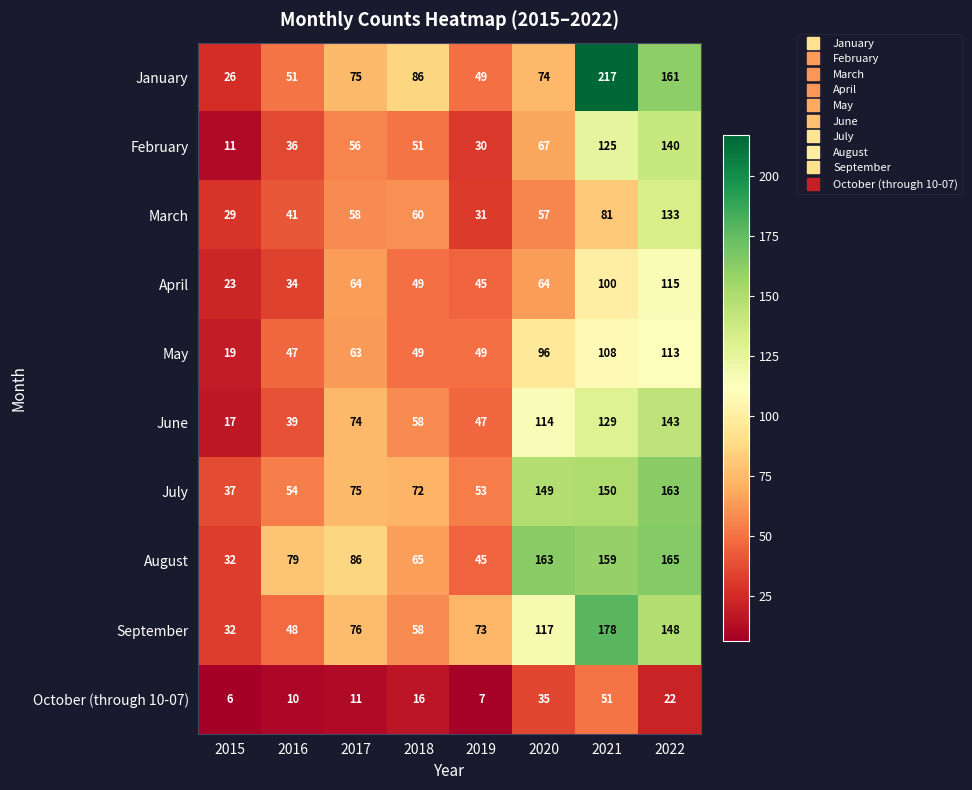

What is the difference between the maximum and minimum values in the February series?

129